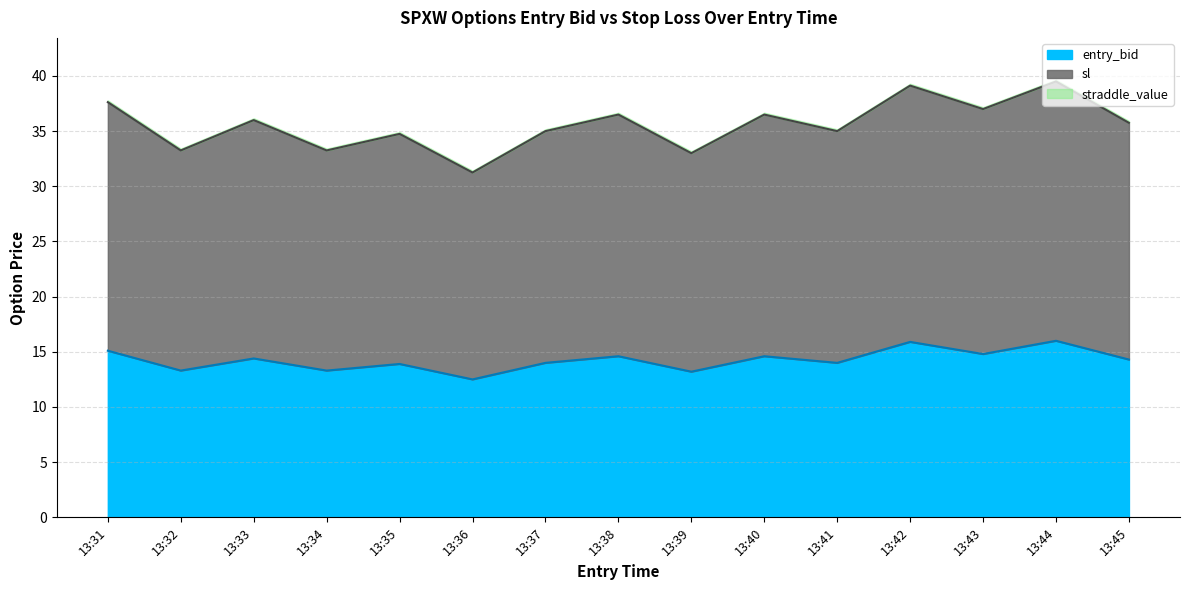

True or false: sl and entry_bid cross at least once.

False